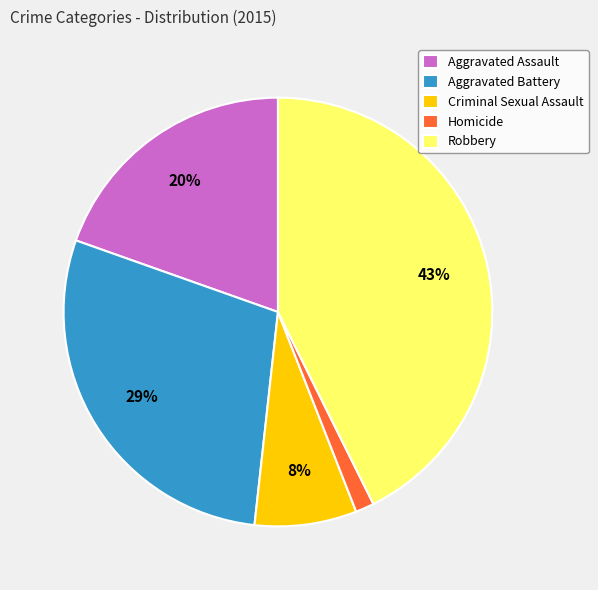

Which category has the smallest portion of the pie?

Homicide